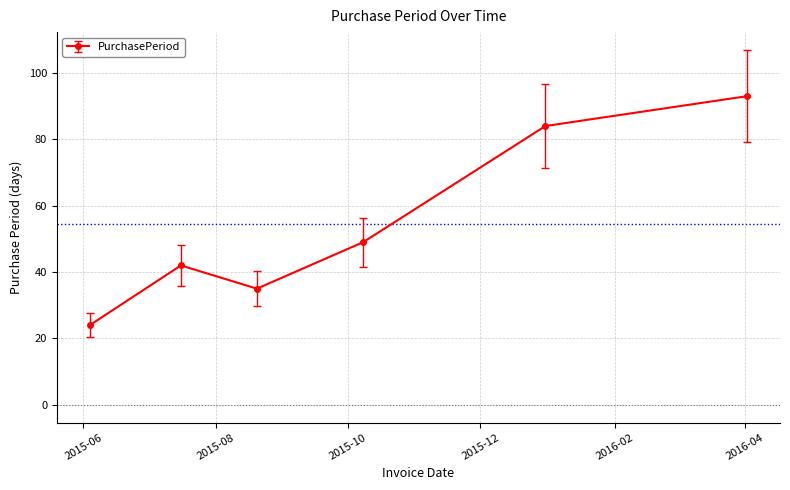

How many interior local valleys (lower than both neighbors) does the data have?

1